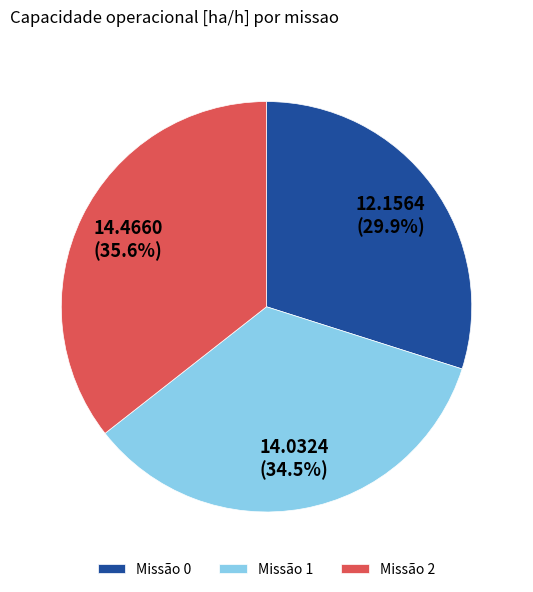

Rank the categories by value from highest to lowest.

Missão 2, Missão 1, Missão 0